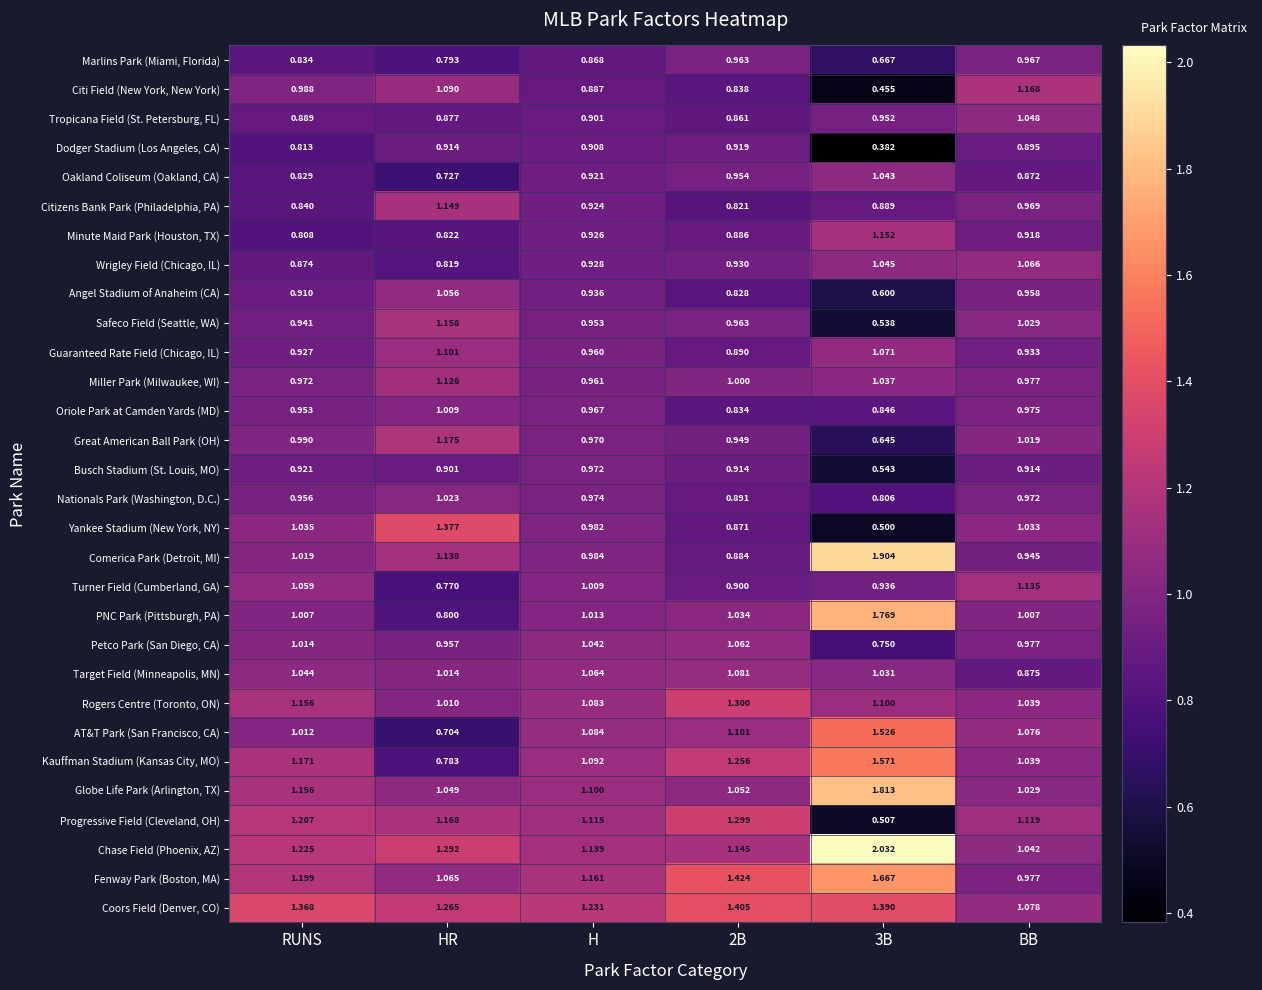

Which series has the largest total across all categories?

Chase Field (Phoenix, AZ)